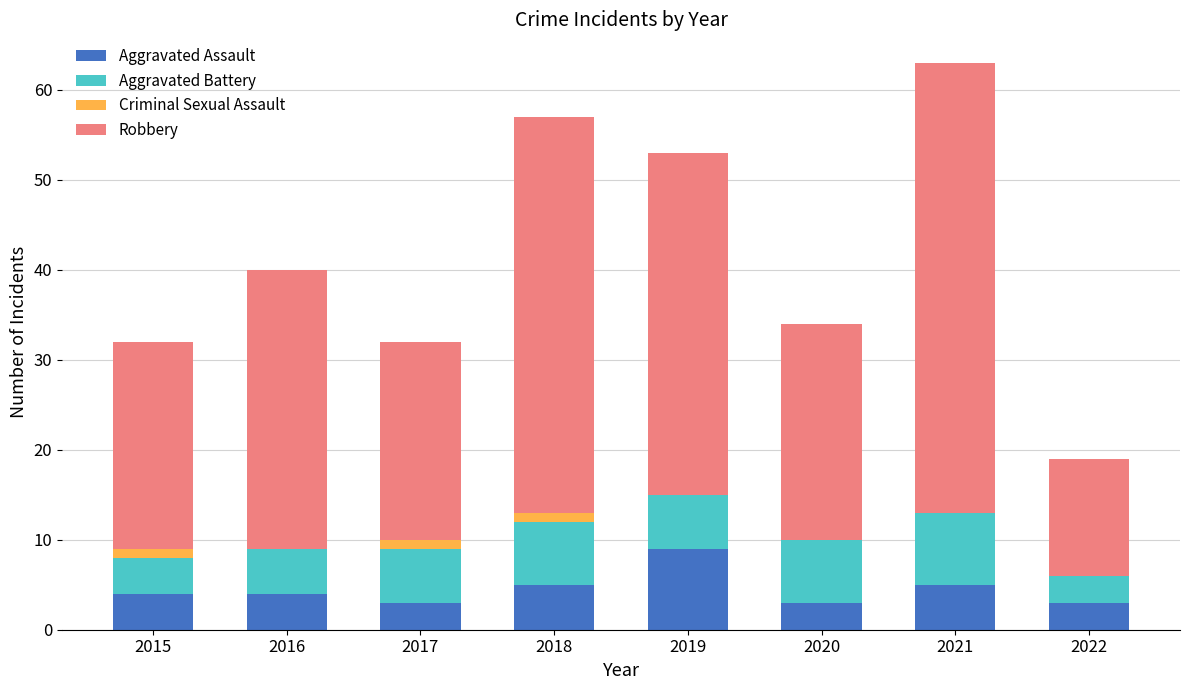

Which category has the highest value in the Aggravated Assault series?

2019